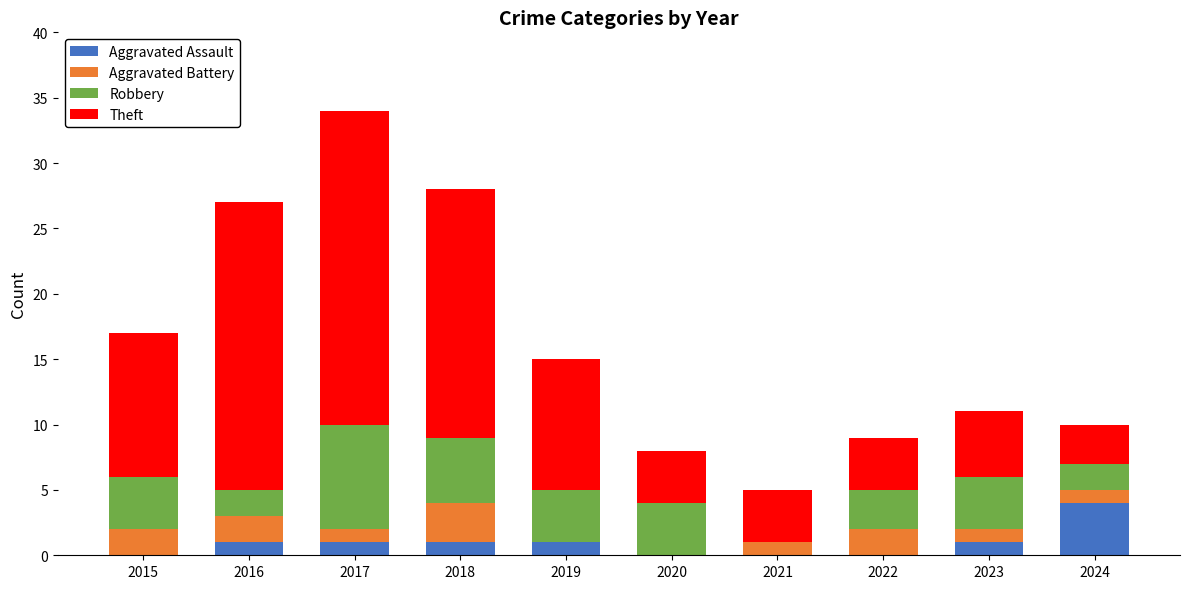

Which category has the highest value in the Aggravated Assault series?

2024